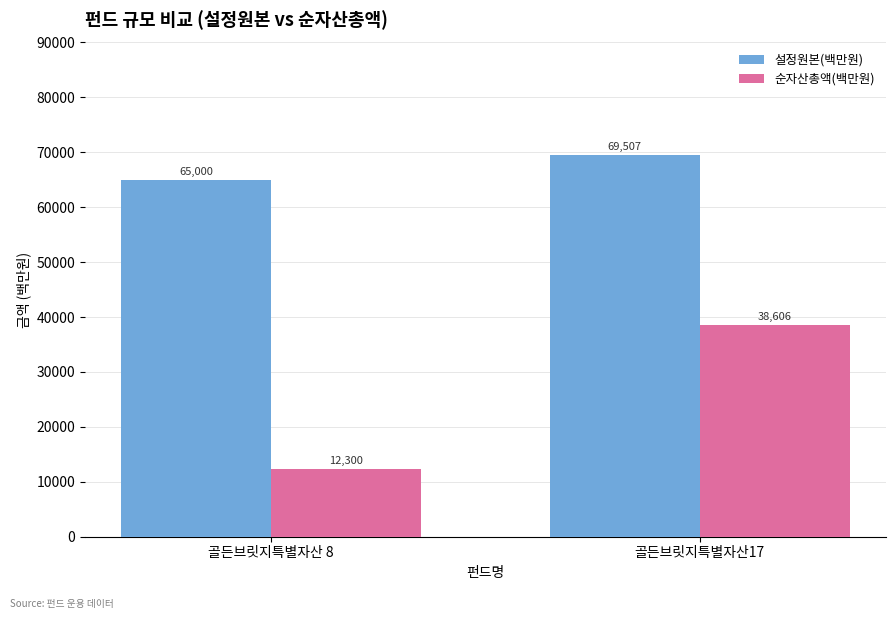

At which label is 설정원본(백만원) closest to 67253?

골든브릿지특별자산 8